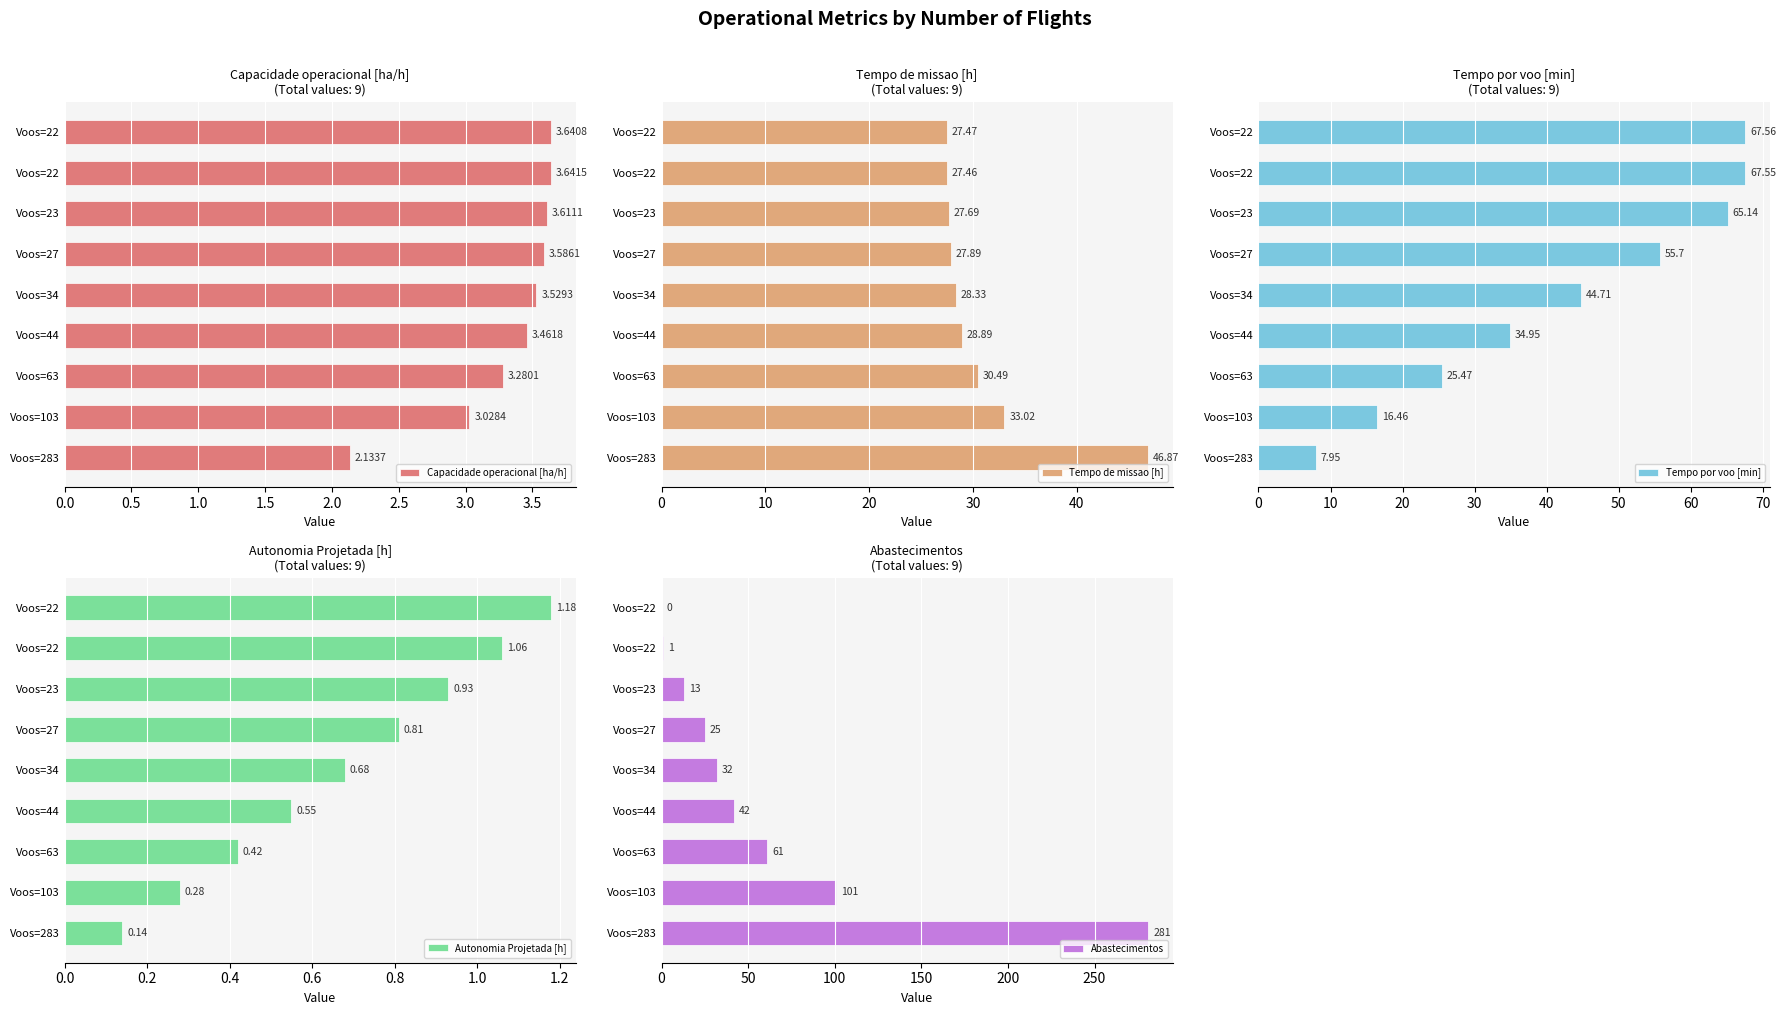

What is the difference between the maximum and minimum values in the Autonomia Projetada [h] series?

1.0